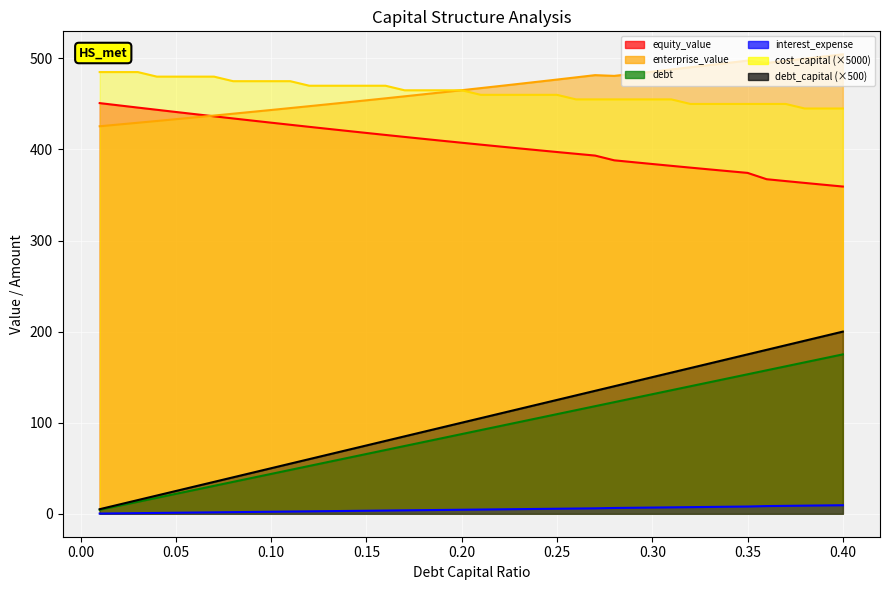

What is the average value of the equity_value series?

405.8